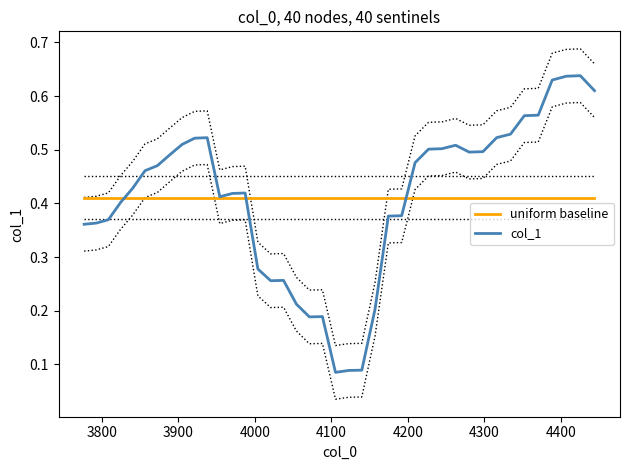

What is the difference between the maximum and minimum values in the col_1 series?

0.6